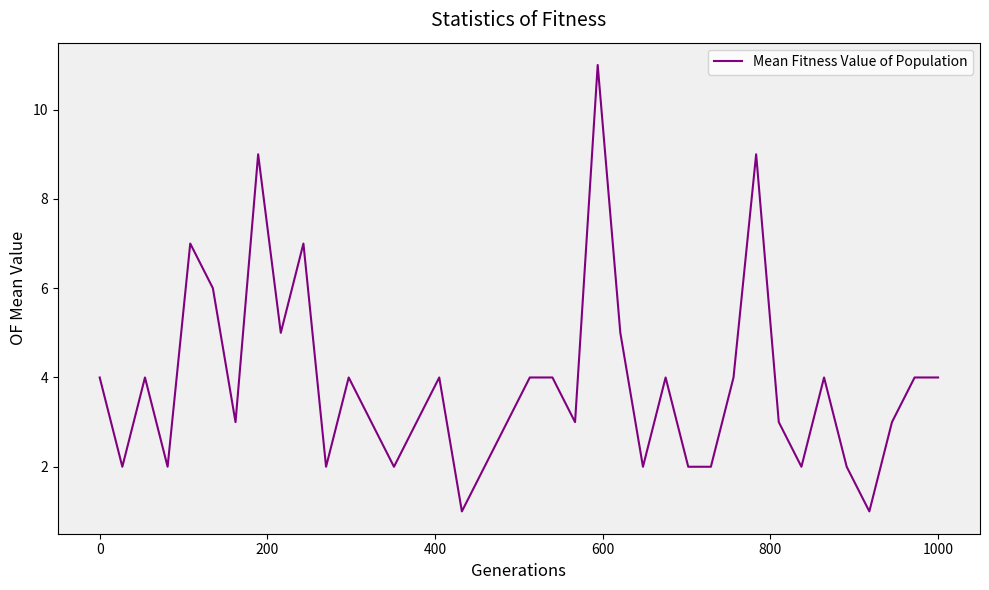

What is the maximum value shown in the chart?

11